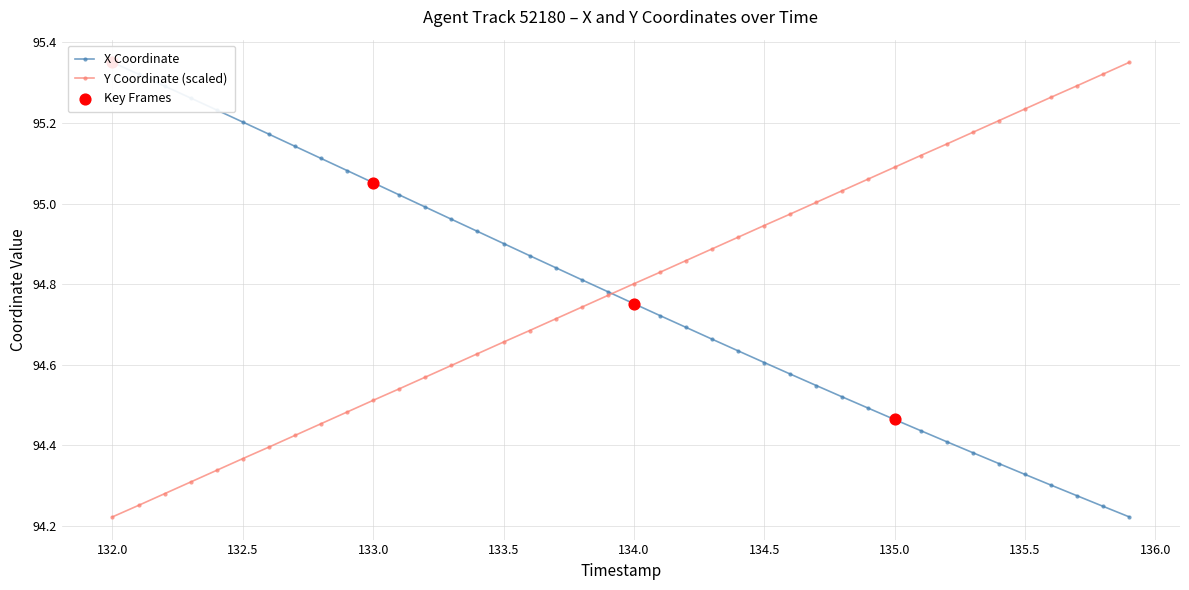

Which series contains the highest Y value?

X